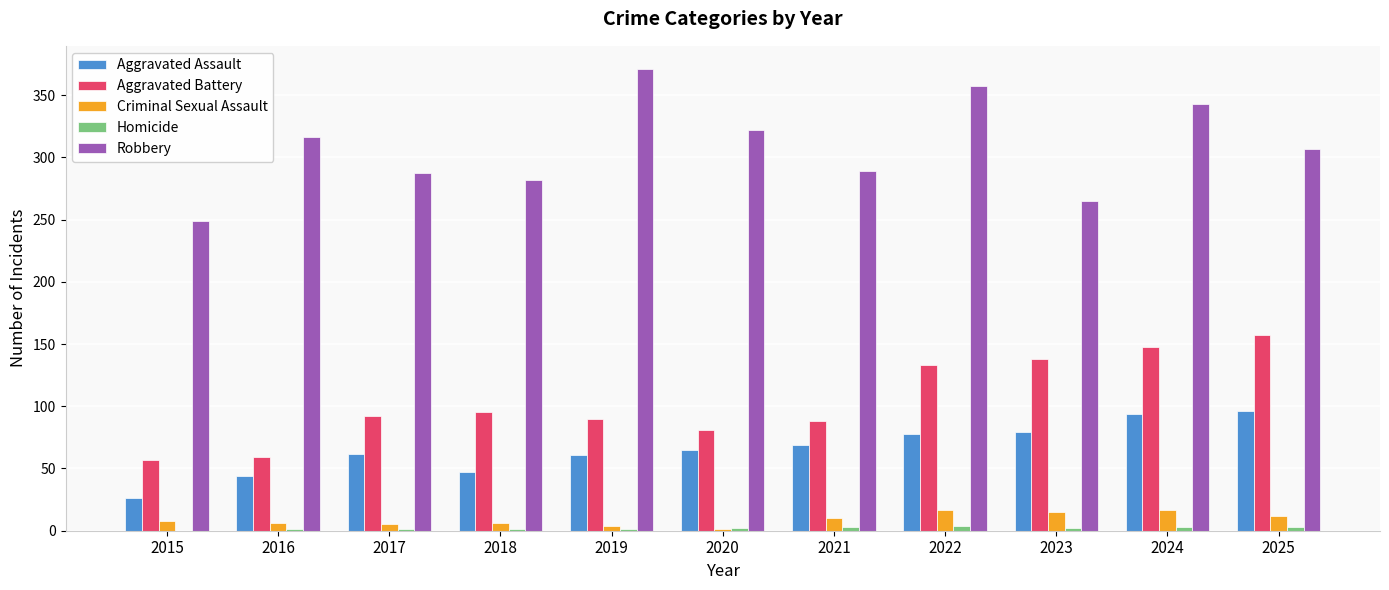

How many distinct data groups are displayed?

5